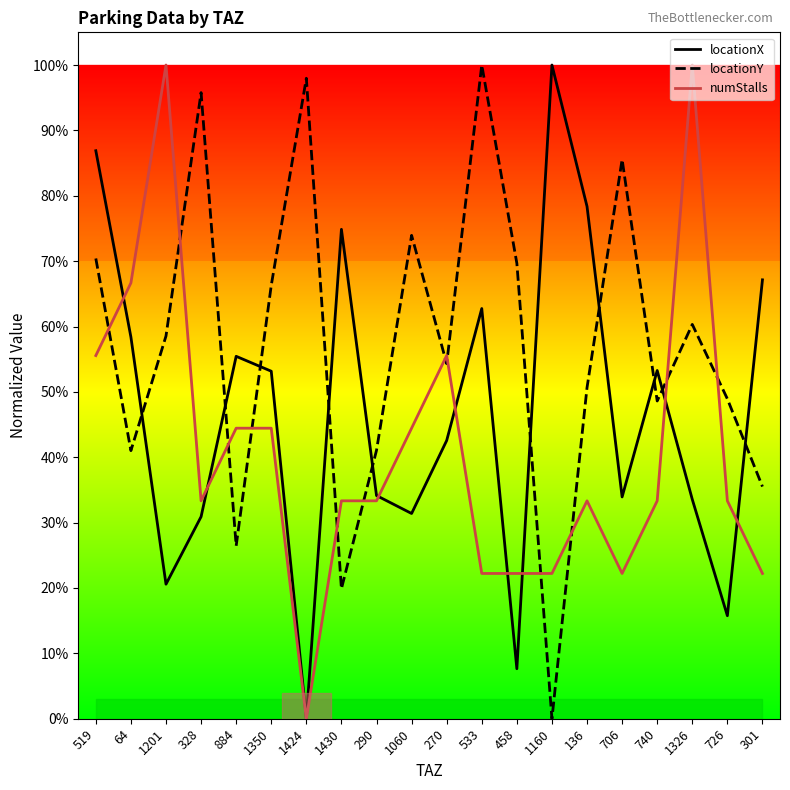

Reading left to right, extract all data points from this chart.

locationX: 86.9	58.4	20.6	30.9	55.4	53.2	0.0	74.9	34.1	31.4	42.6	62.8	7.6	100.0	78.4	33.9	53.3	33.6	15.8	67.1
locationY: 70.4	41.0	58.5	95.8	26.4	66.3	98.0	19.9	41.1	73.9	54.3	100.0	69.7	0.0	50.7	85.6	48.6	60.3	48.9	35.5
numStalls: 55.6	66.7	100.0	33.3	44.4	44.4	0.0	33.3	33.3	44.4	55.6	22.2	22.2	22.2	33.3	22.2	33.3	100.0	33.3	22.2